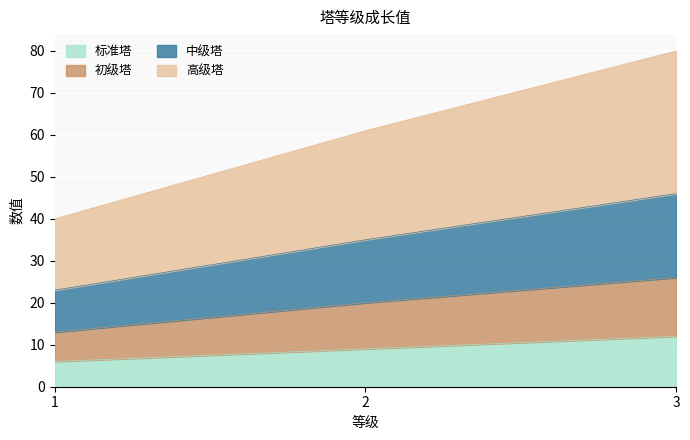

Does the chart display data point markers on the line(s)?

No